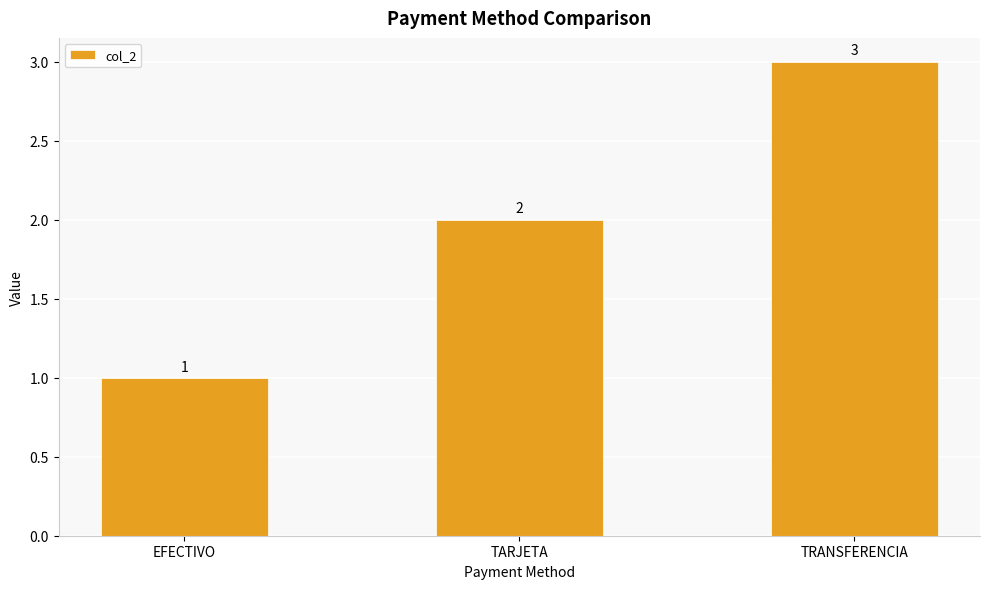

How many series are shown in this chart?

1